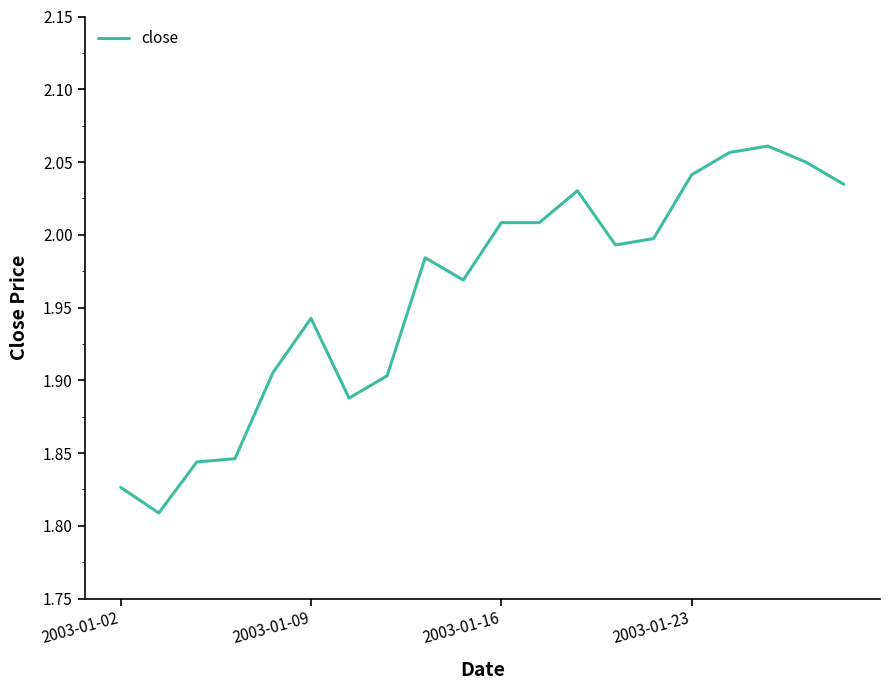

What is the difference between the maximum and minimum values?

0.3